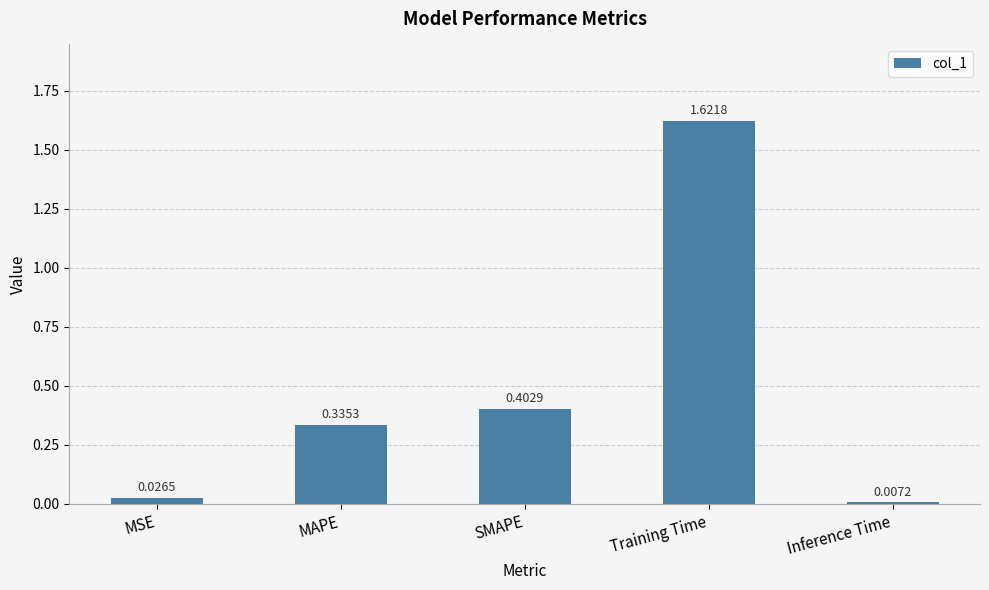

Where is the data nearest to the value 0?

Inference Time